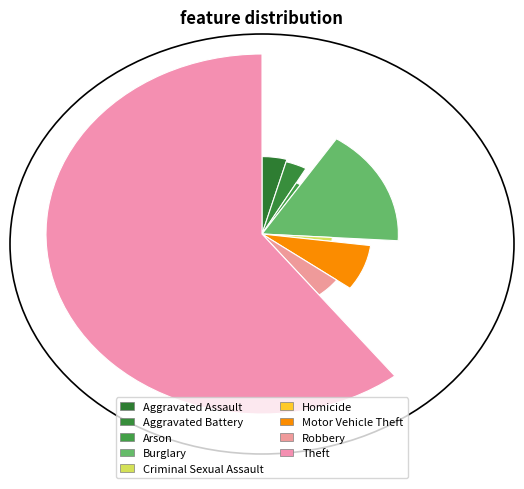

What is the change in value from Motor Vehicle Theft to Theft?

+97